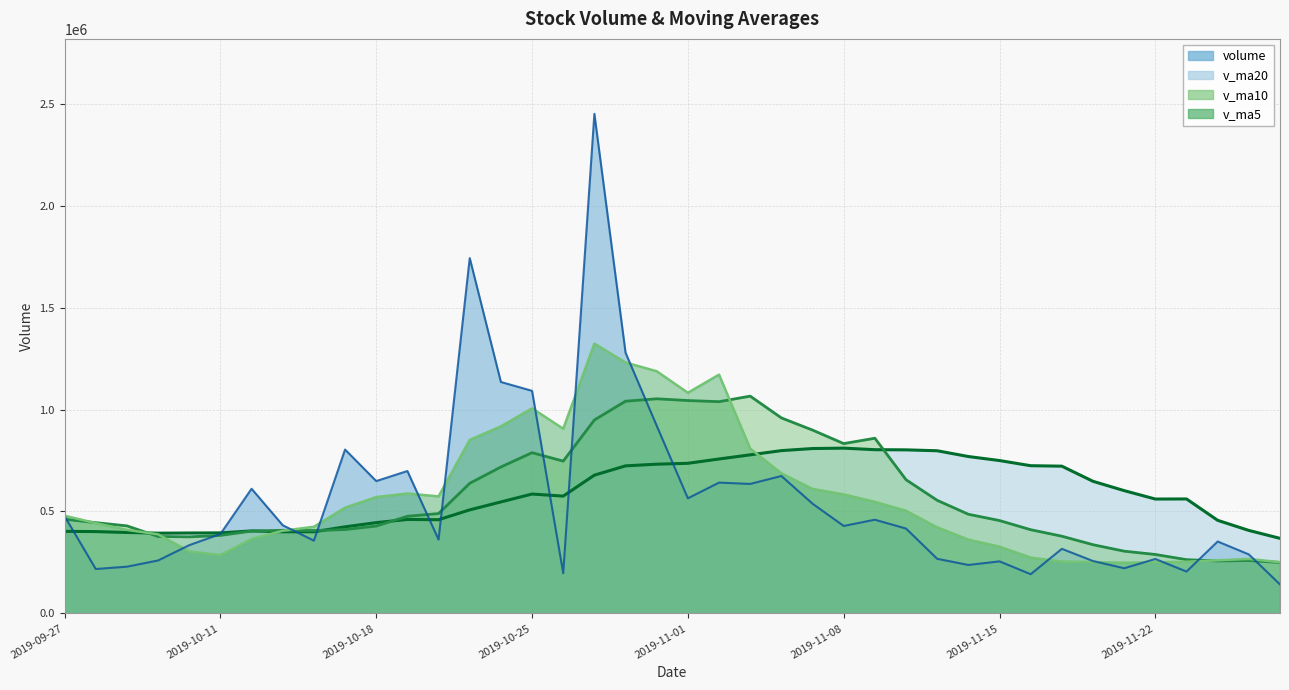

How many lines are shown in the chart?

4